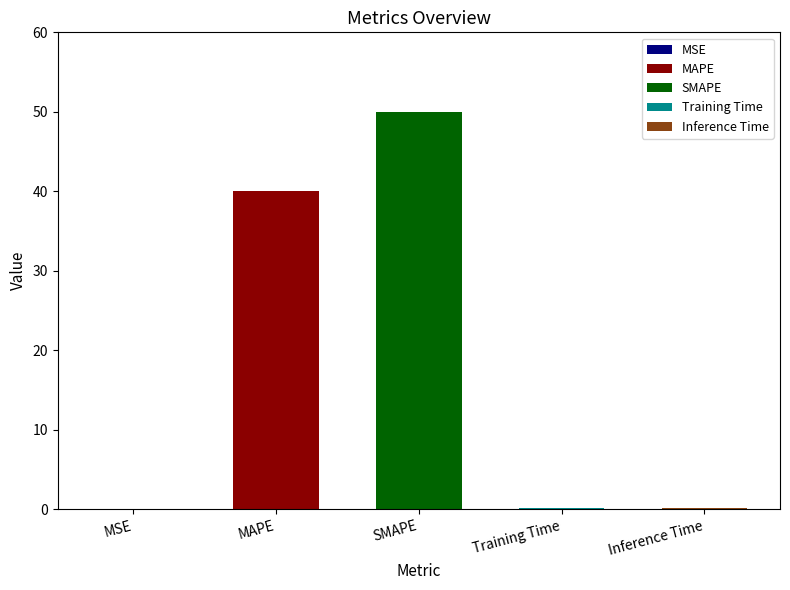

Reading left to right, extract all data points from this chart.

0.0	40.0	50.0	0.1	0.1